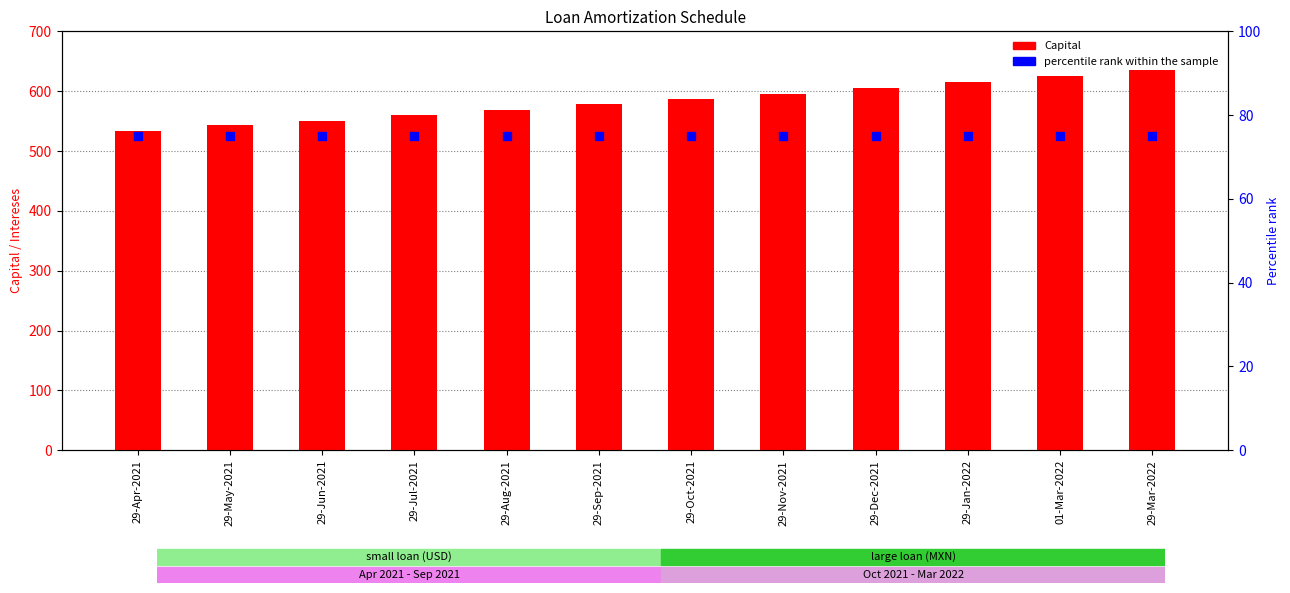

What are all the series names shown in the legend?

Capital, percentile rank within the sample